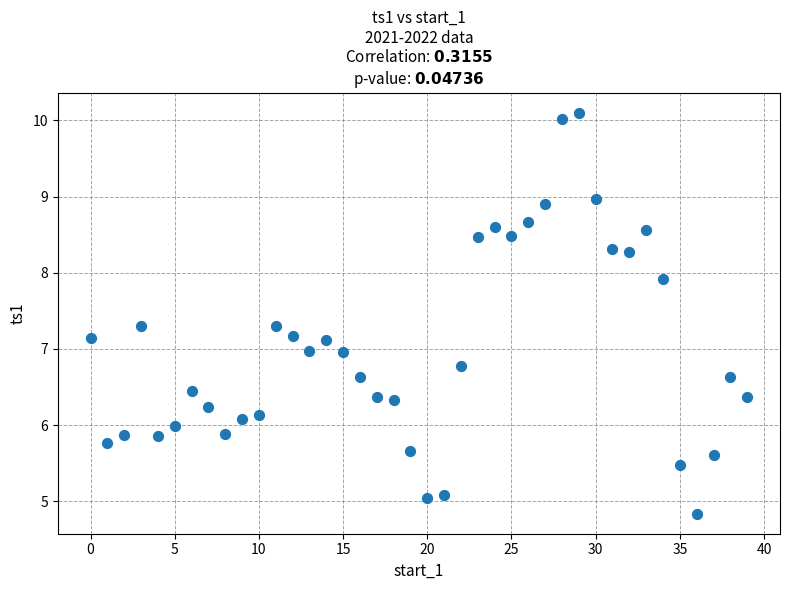

What is the range of Y values (max minus min)?

5.3